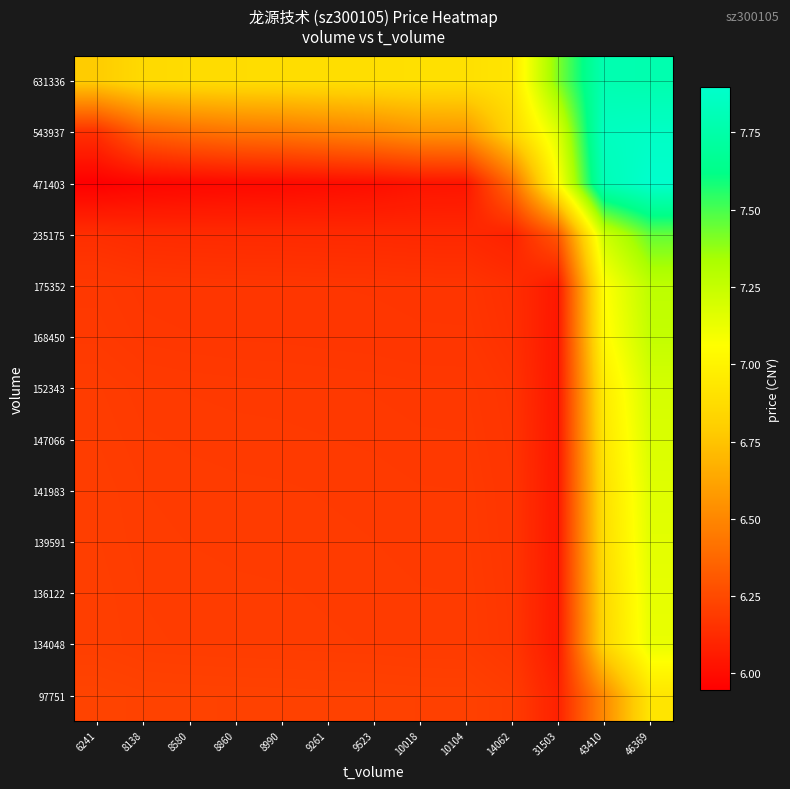

How many series are shown in this chart?

13